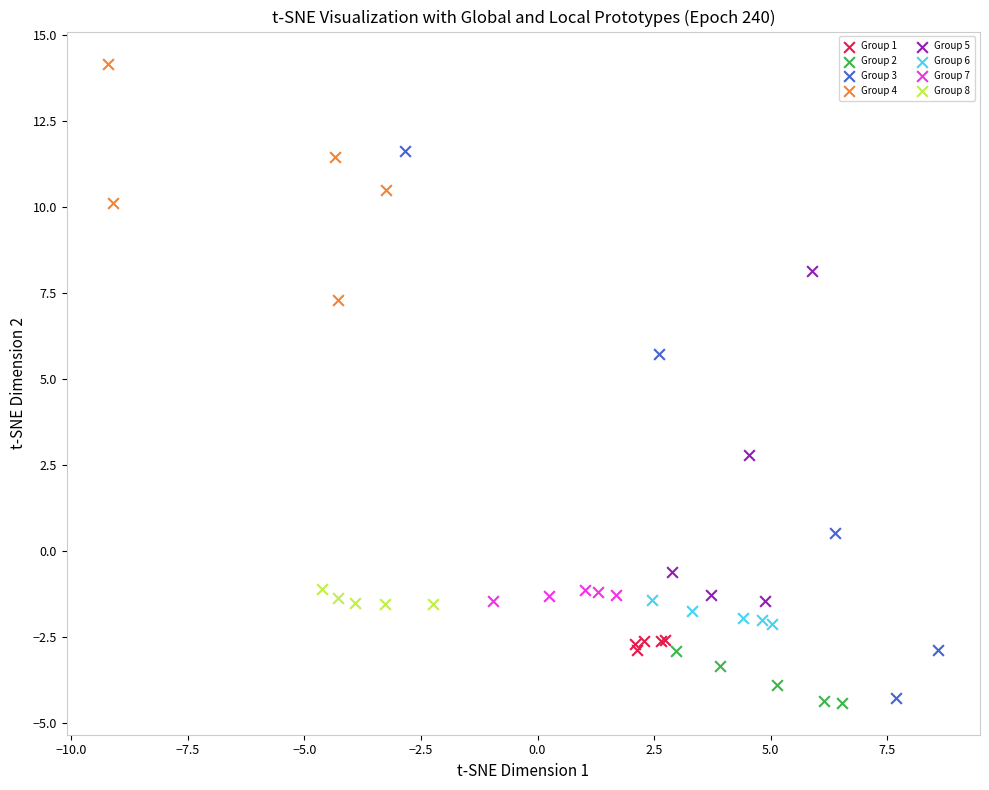

What are all the series names shown in the legend?

Group 1, Group 2, Group 3, Group 4, Group 5, Group 6, Group 7, Group 8